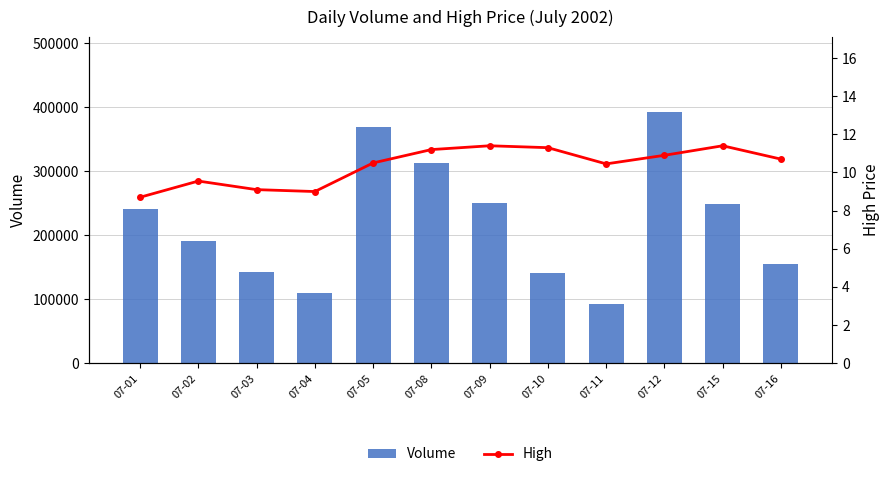

Which category has the highest value in the High series?

07-09